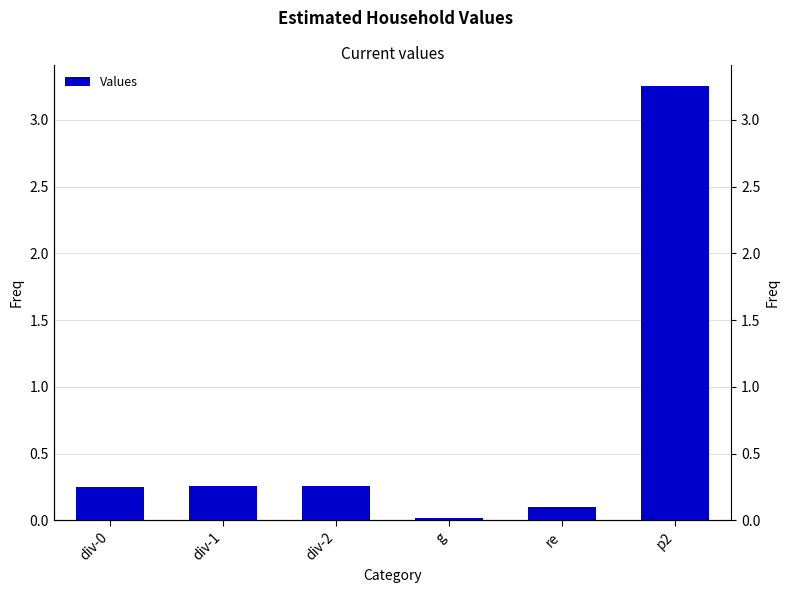

Does the chart contain stacked bars?

No